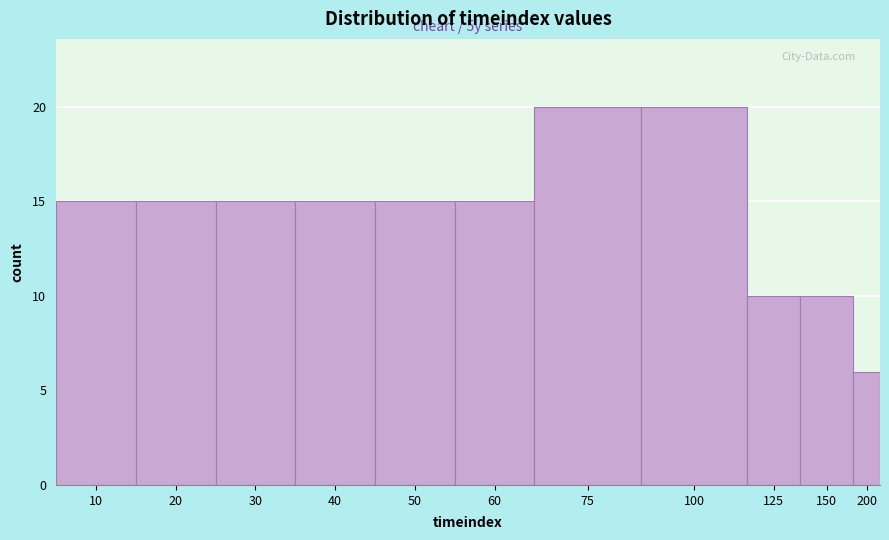

Reading left to right, extract all data points from this chart.

10=15	20=15	30=15	40=15	50=15	60=15	75=20	100=20	125=10	150=10	200=6